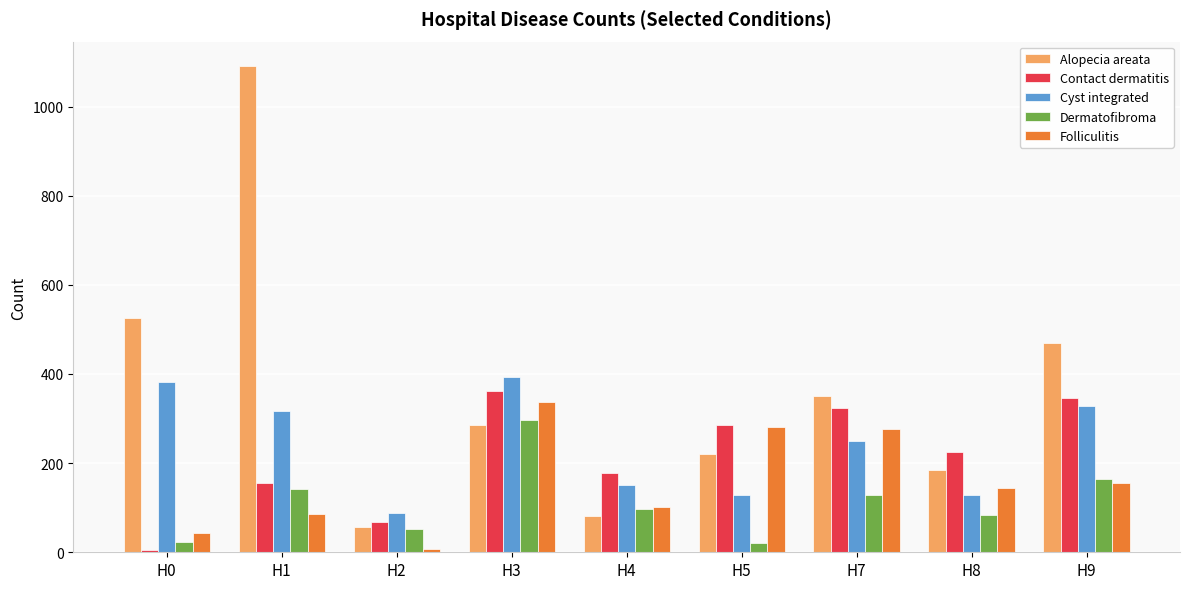

What is the sum of the Contact dermatitis values at H7 and H4?

501